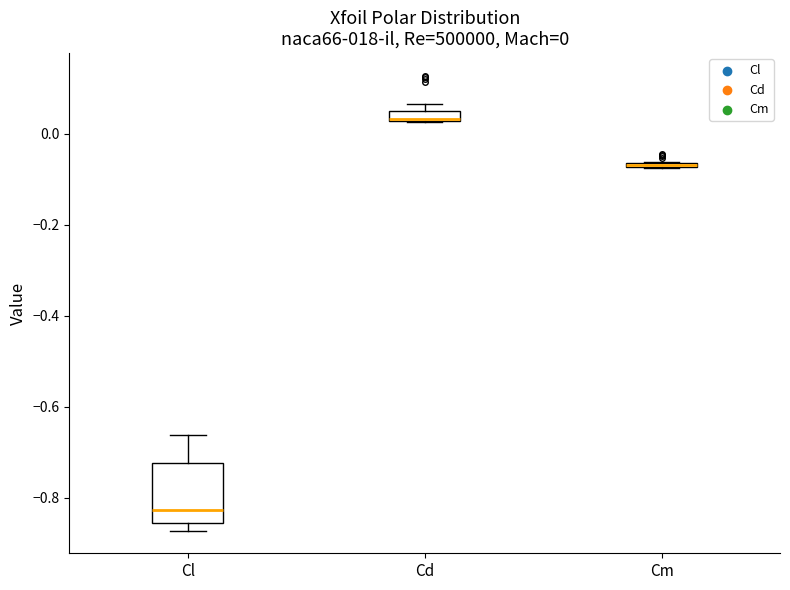

Comparing the boxes themselves (not the whiskers), which one is the tallest?

Cl